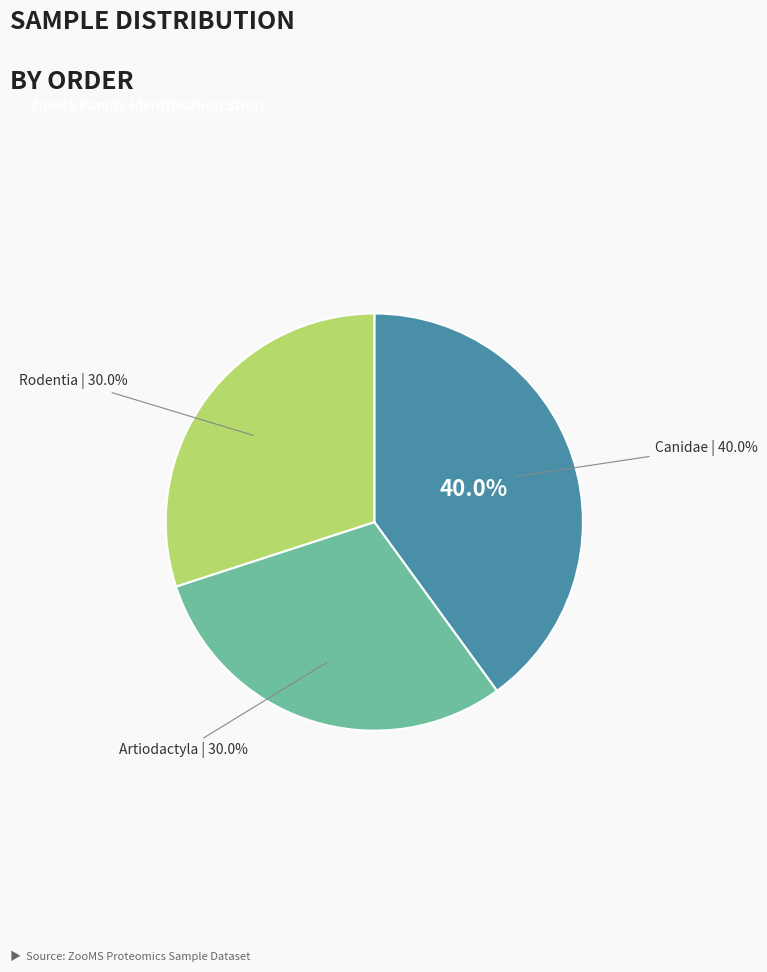

How many segments does this pie chart have?

3